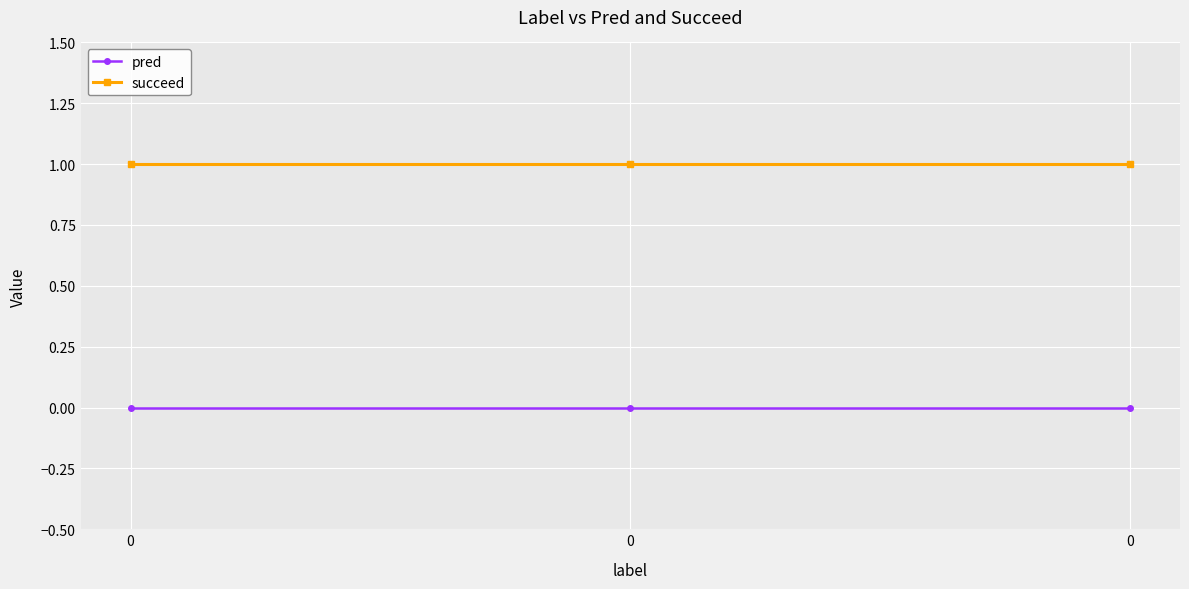

What are all the series names shown in the legend?

pred, succeed